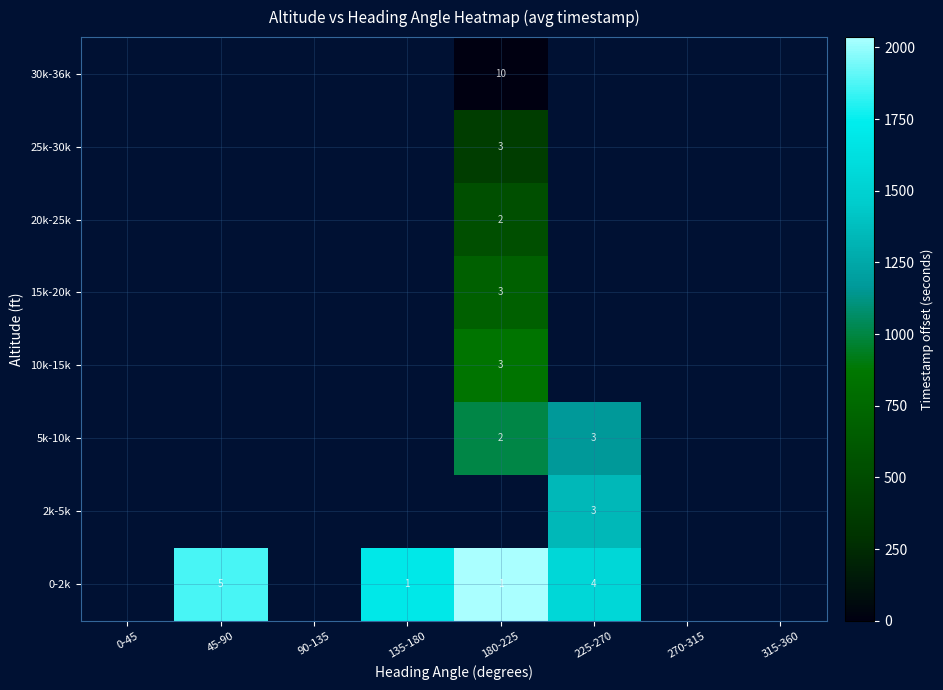

Which has a higher value, 225-270 or 135-180?

135-180